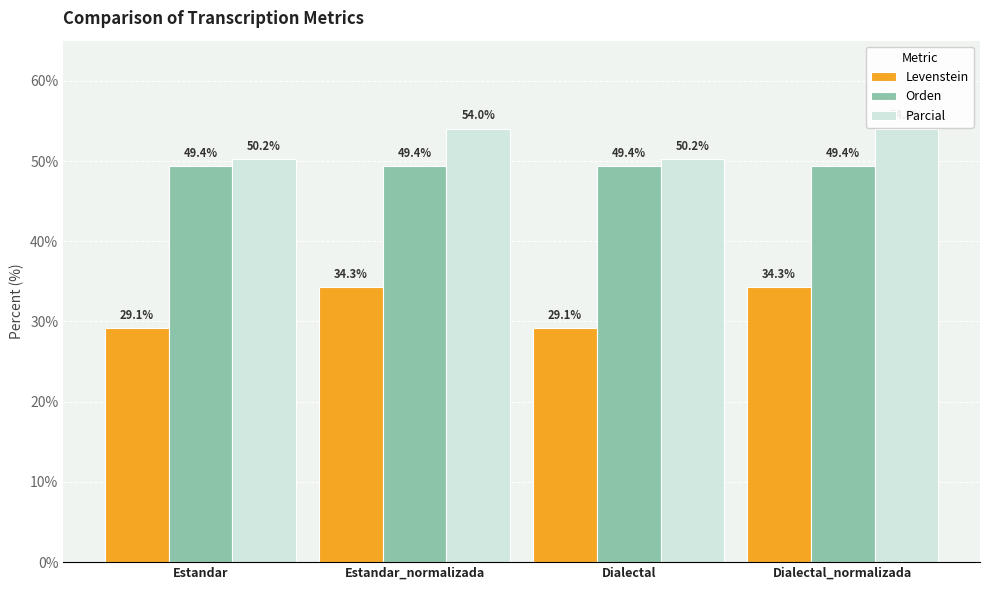

What position from the left is Dialectal?

3